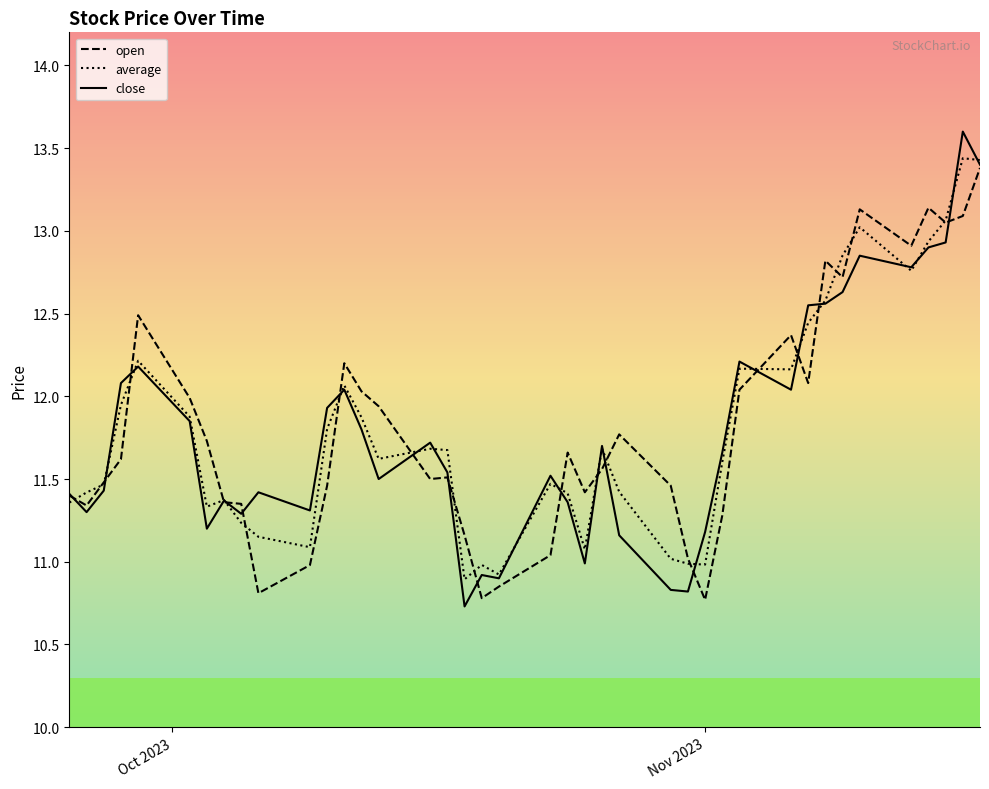

What is the maximum value for average?

13.4